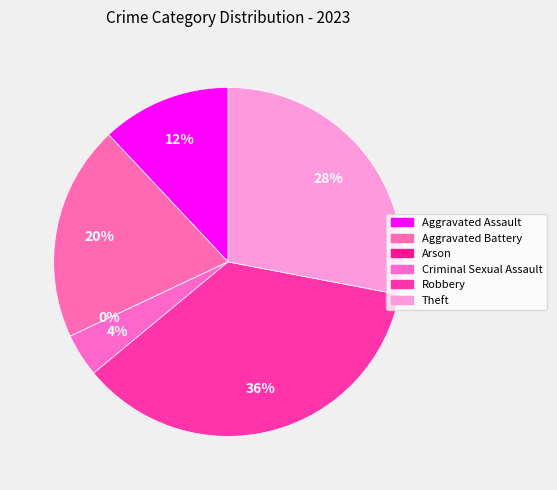

Is there a majority slice in this chart?

No